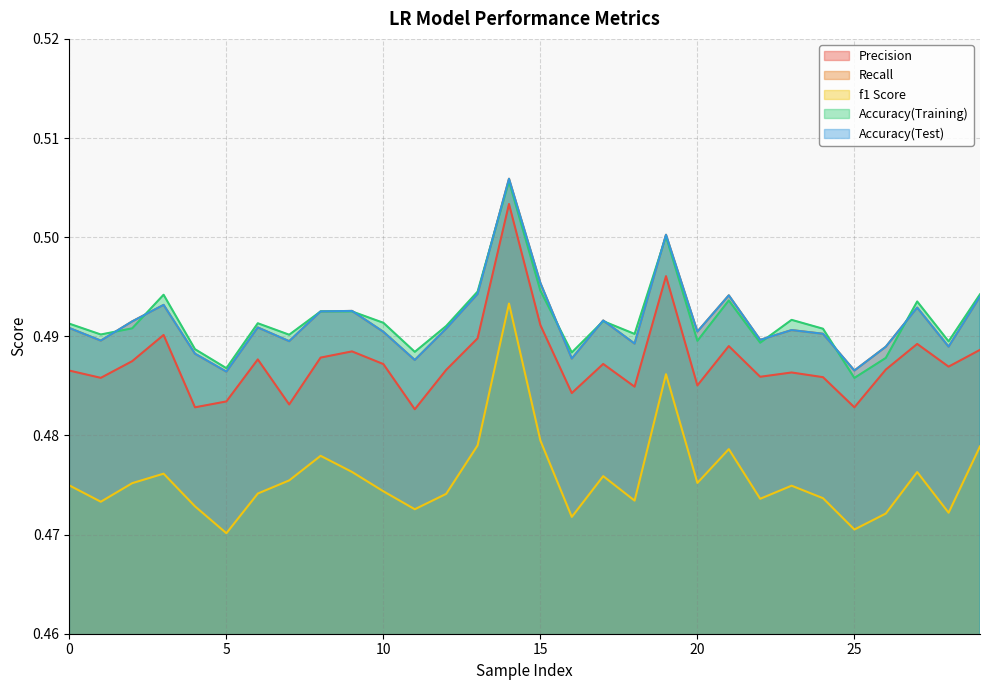

The Recall series shows 0.5 at 18. True or false?

True